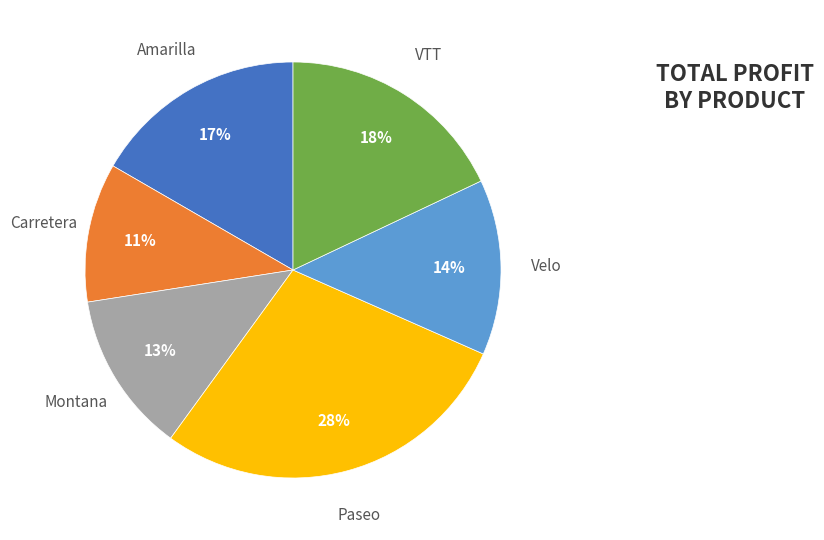

Is it true that Amarilla is 17% of the pie?

True